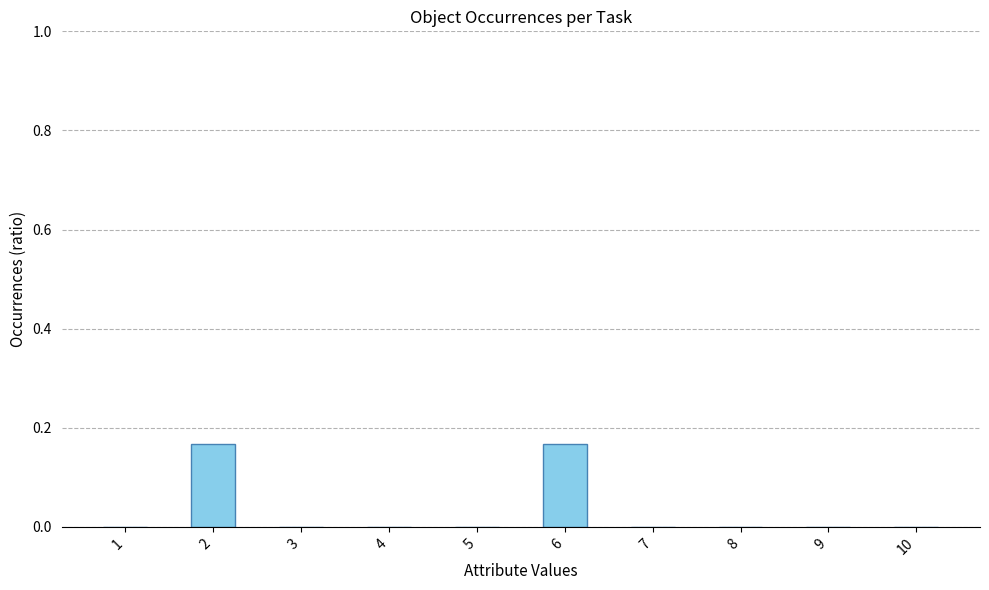

Count the values in the range 0 to 1.

10